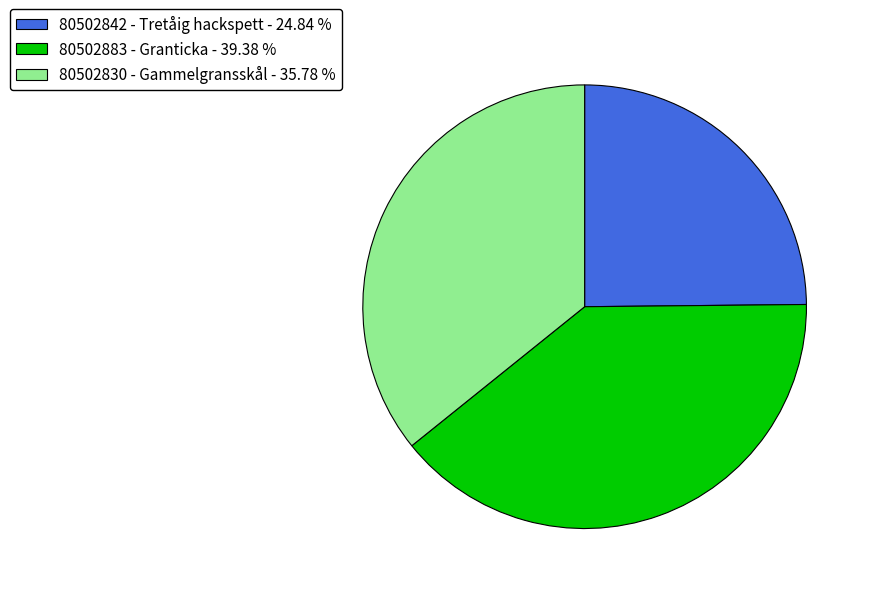

Is 80502883 - Granticka - 39.38 % the majority of the pie?

No